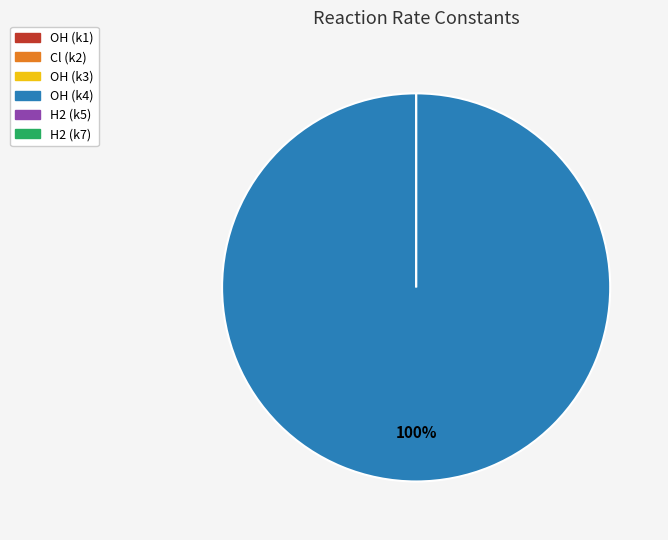

Combined, what portion of the pie is OH (k1) and OH (k4)?

100.0%